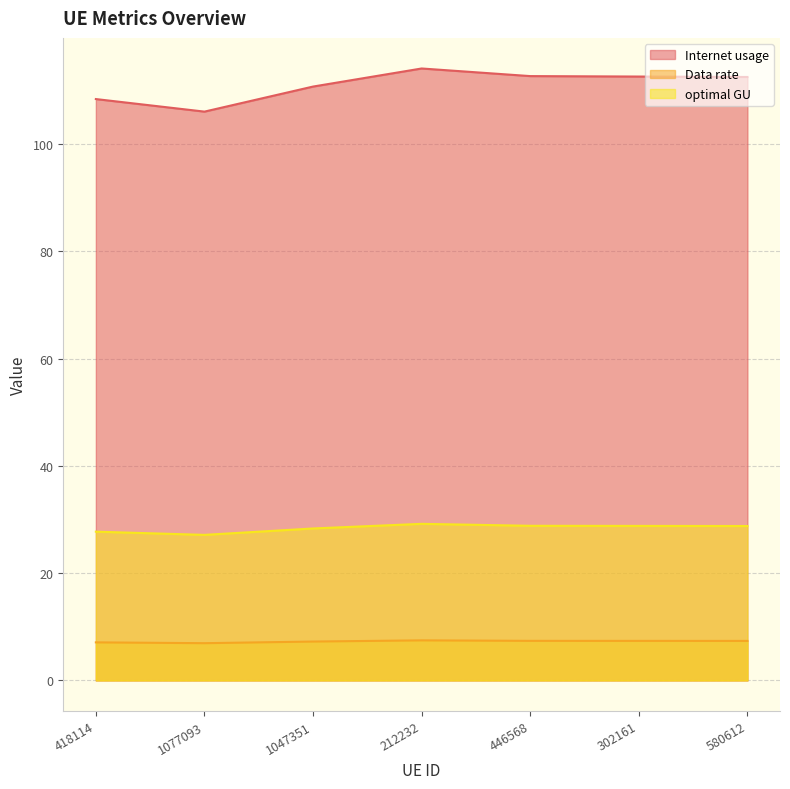

How many lines are shown in the chart?

3